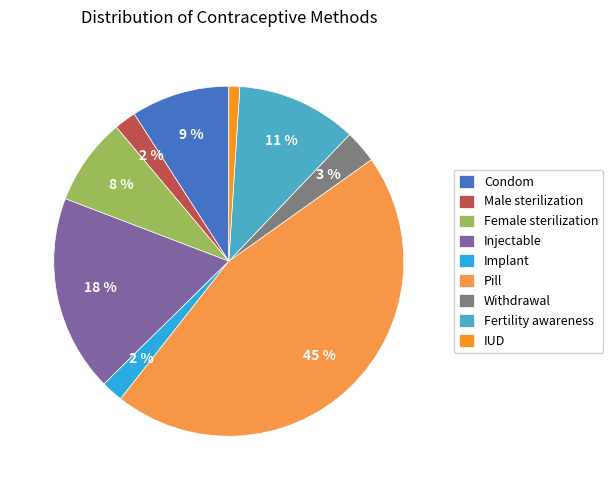

Count the number of slices in the pie.

9